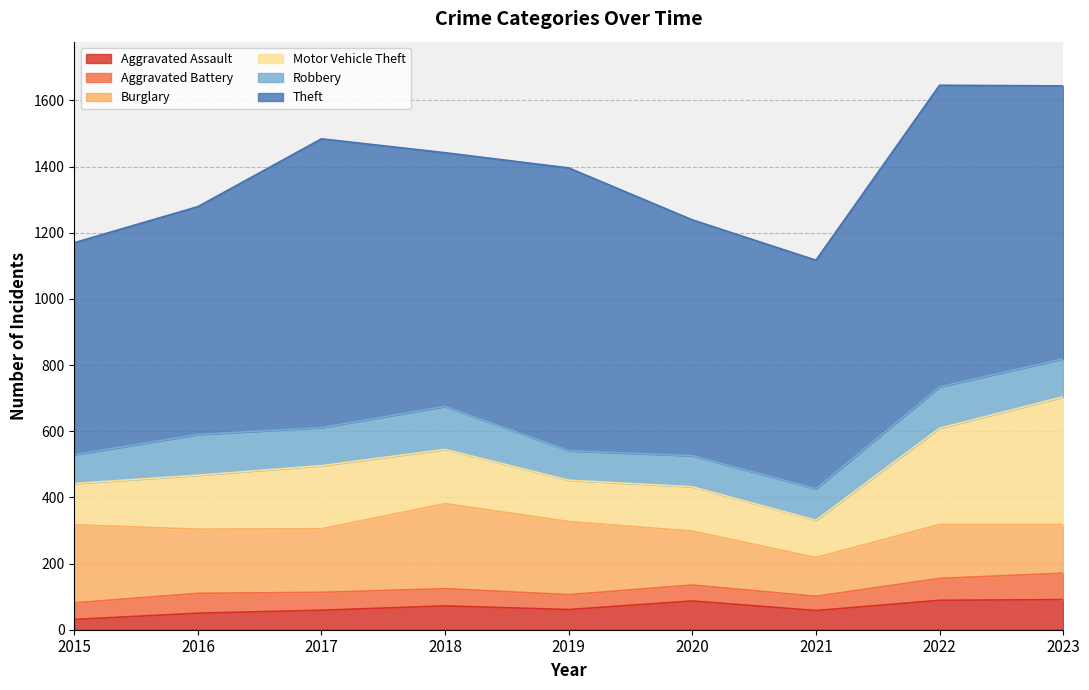

The Robbery series shows 60 at 2021. True or false?

False